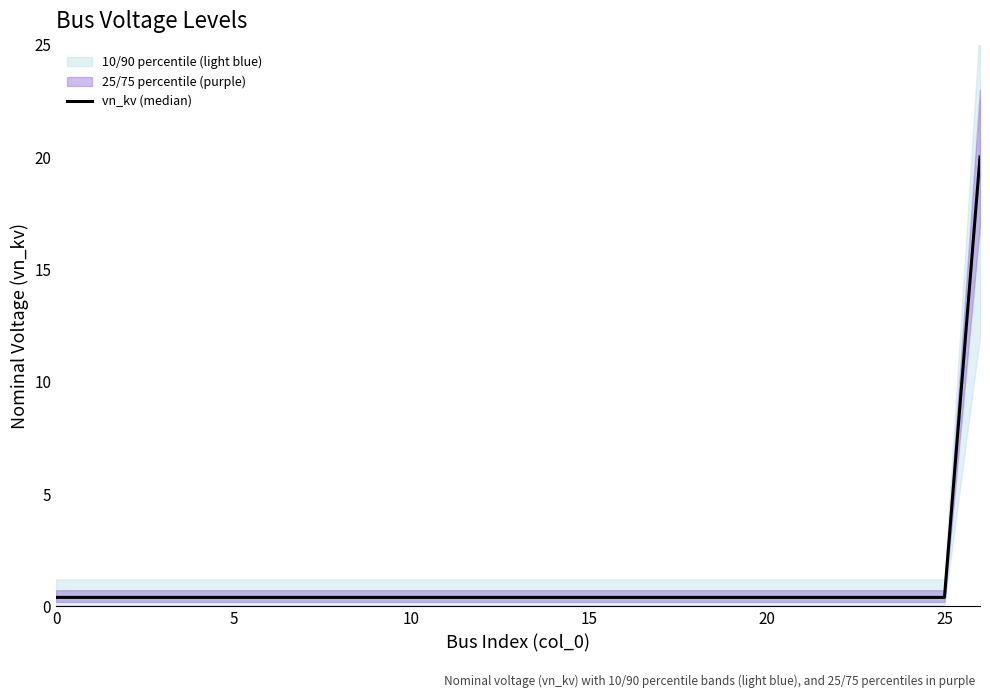

What is the sum of the values at 8 and 10?

0.8